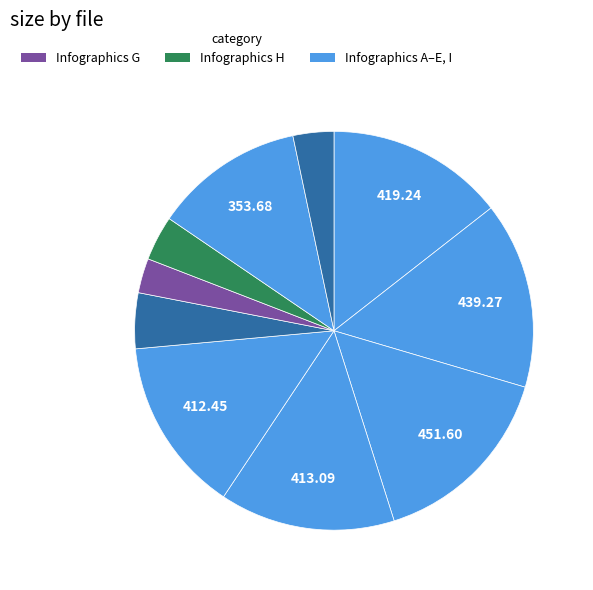

Count the number of slices in the pie.

10